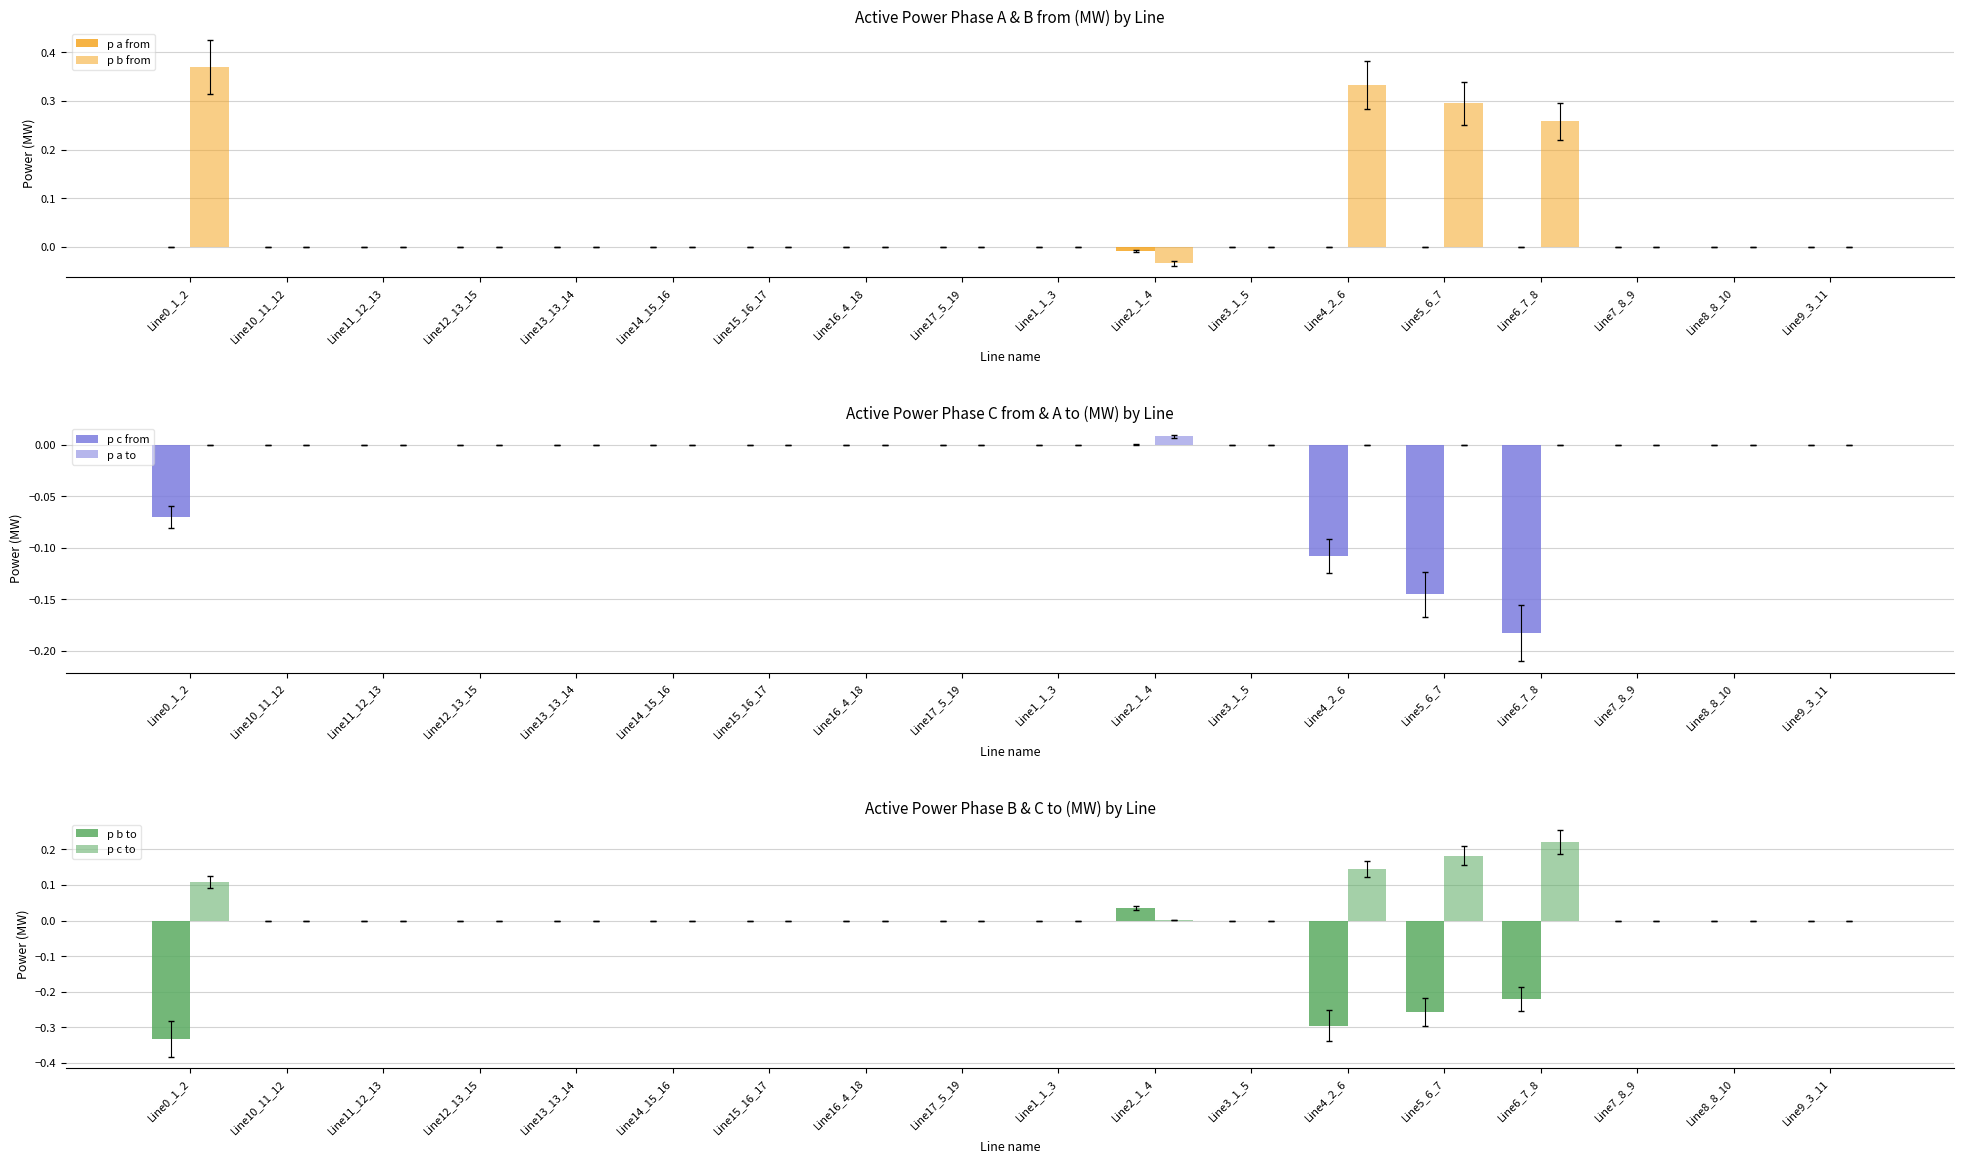

True or false: p c from has a value of -0.0 at Line1_1_3.

True